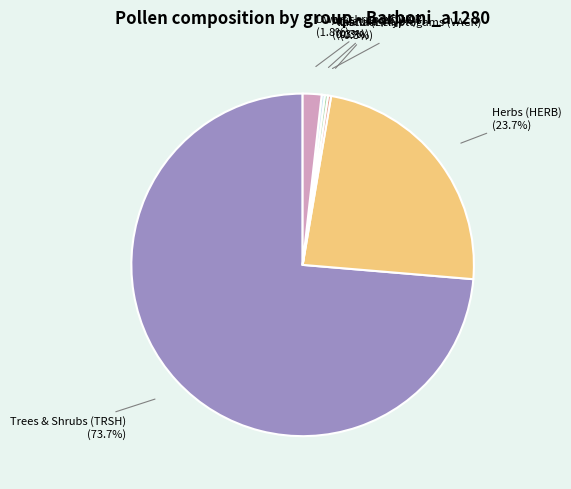

Is there any slice that represents more than half of the pie?

Yes